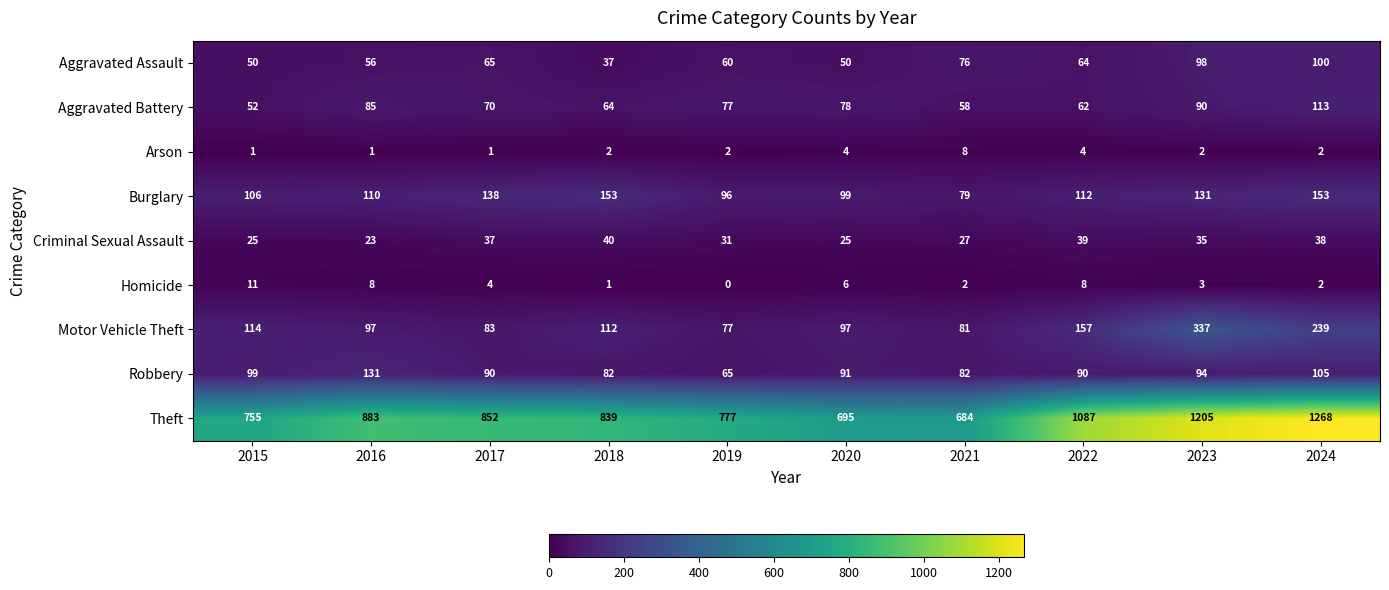

List the series in order of their peak value, highest first.

Theft, Motor Vehicle Theft, Burglary, Robbery, Aggravated Battery, Aggravated Assault, Criminal Sexual Assault, Homicide, Arson